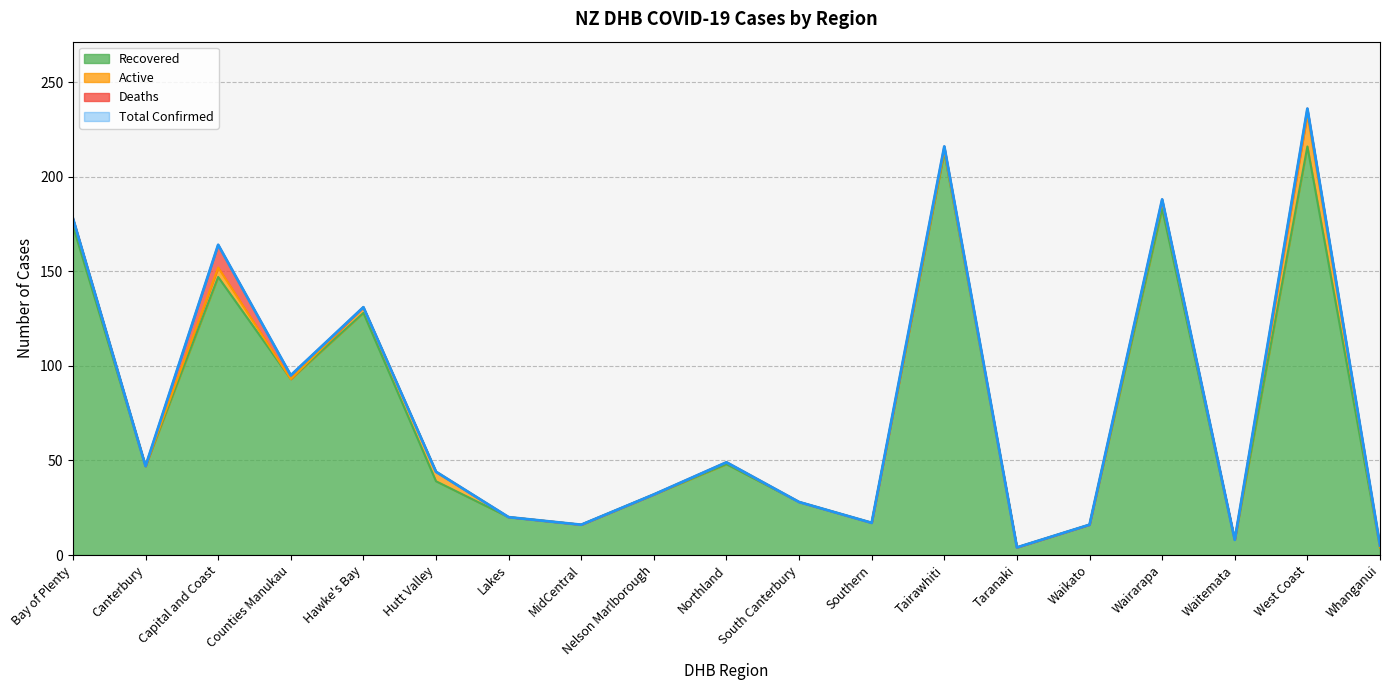

At which label does Recovered reach its minimum?

Taranaki